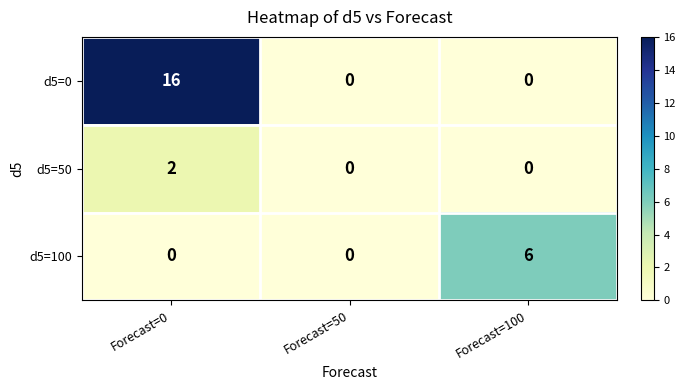

What is the difference between the maximum and minimum values in the d5=100 series?

6